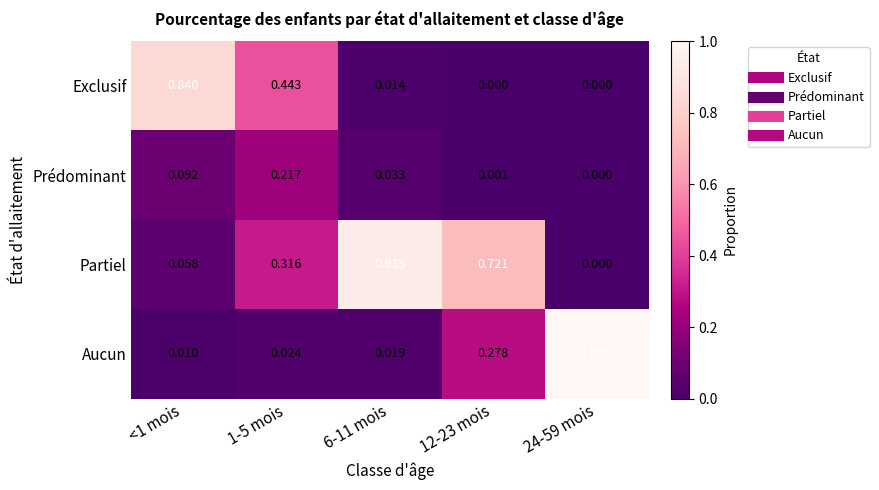

Is the value of Prédominant at 1-5 mois greater than the value of Exclusif at <1 mois?

No